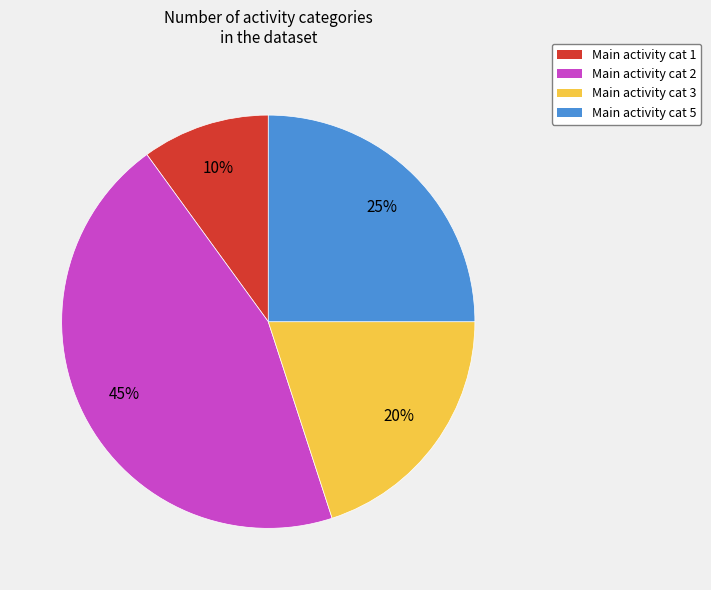

Is there any slice that represents more than half of the pie?

No